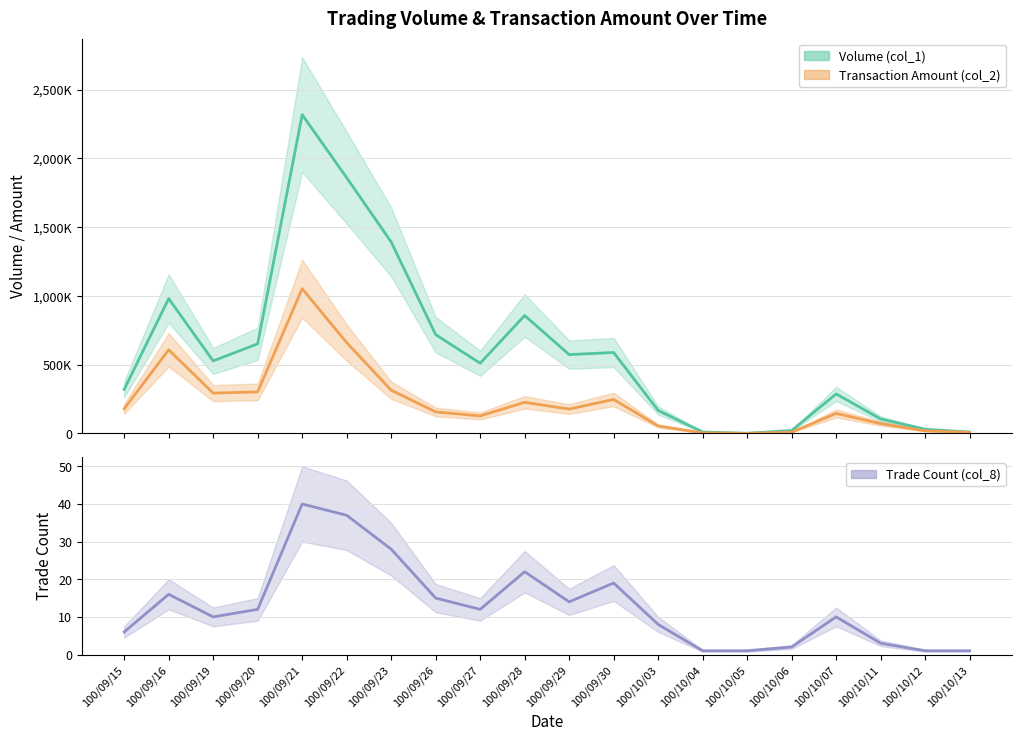

What value does the Transaction Amount (col_2) series have at 100/09/15, to the nearest 100?

178800